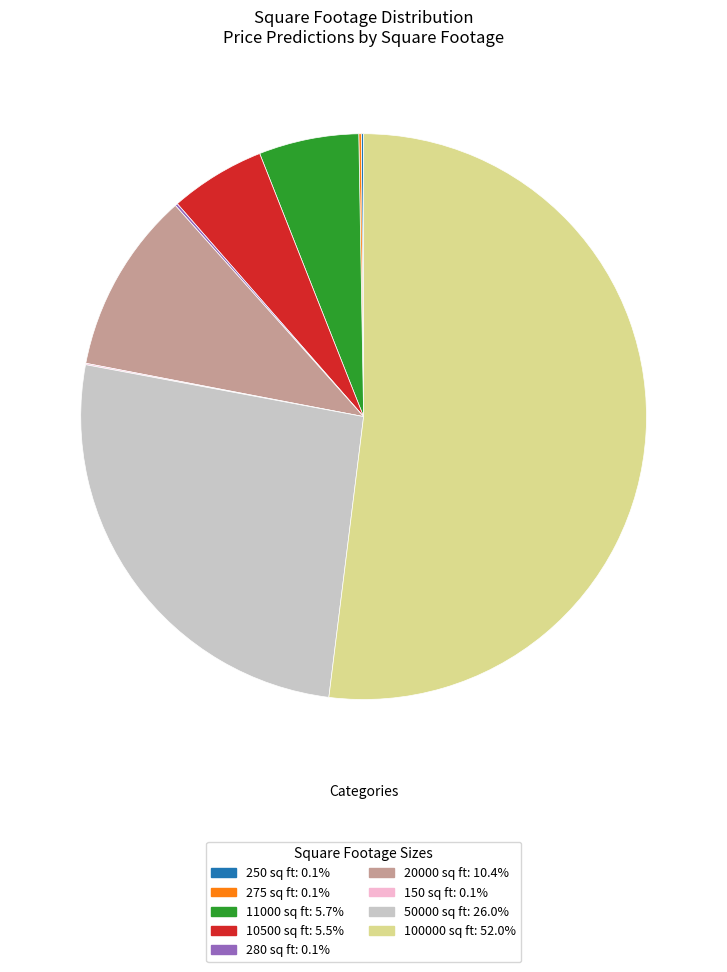

Which category has the biggest portion of the pie?

100000 sq ft